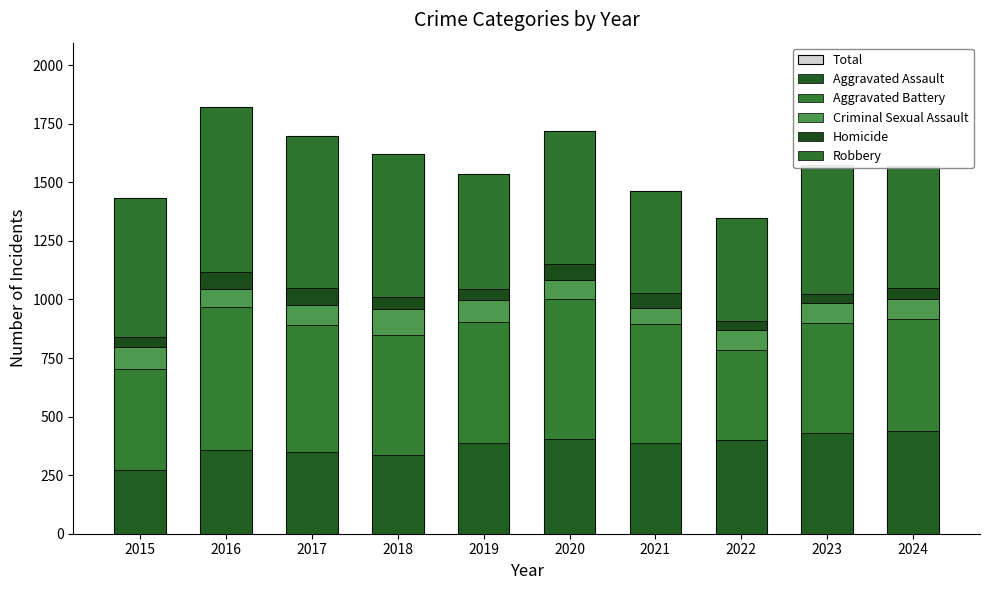

Is it true that Aggravated Assault equals 206 at 2021?

False